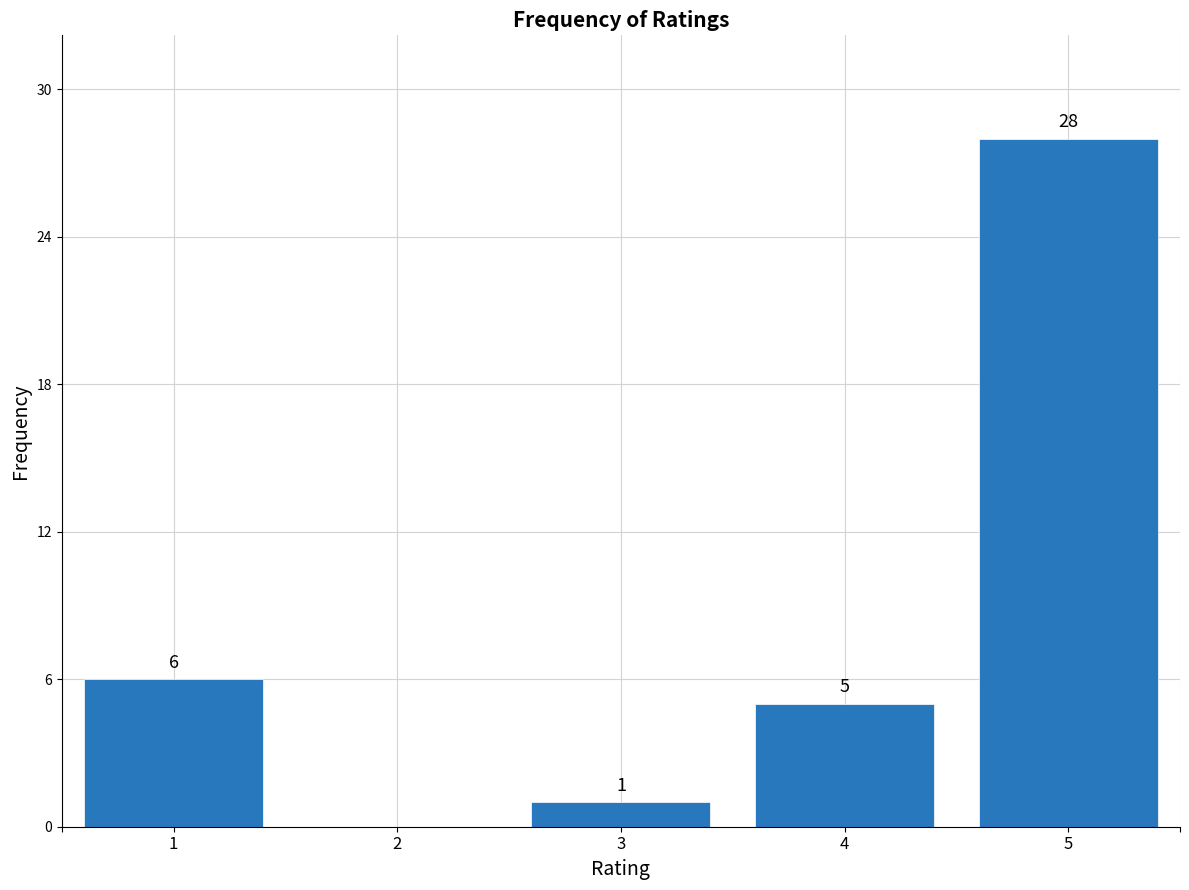

Reading left to right, transcribe all the data shown in this chart.

1=6	2=0	3=1	4=5	5=28